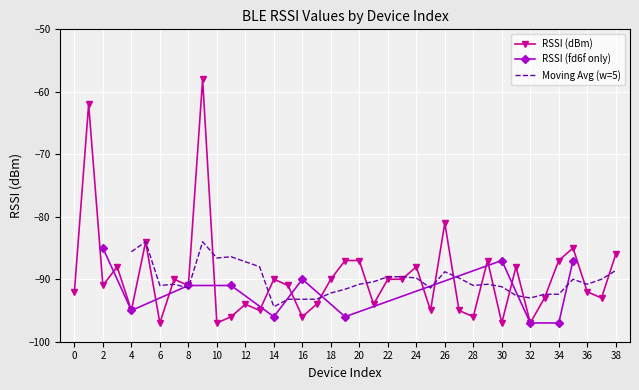

Reading left to right, what are all the values shown in this chart?

-92	-62	-91	-88	-95	-84	-97	-90	-91	-58	-97	-96	-94	-95	-90	-91	-96	-94	-90	-87	-87	-94	-90	-90	-88	-95	-81	-95	-96	-87	-97	-88	-97	-93	-87	-85	-92	-93	-86